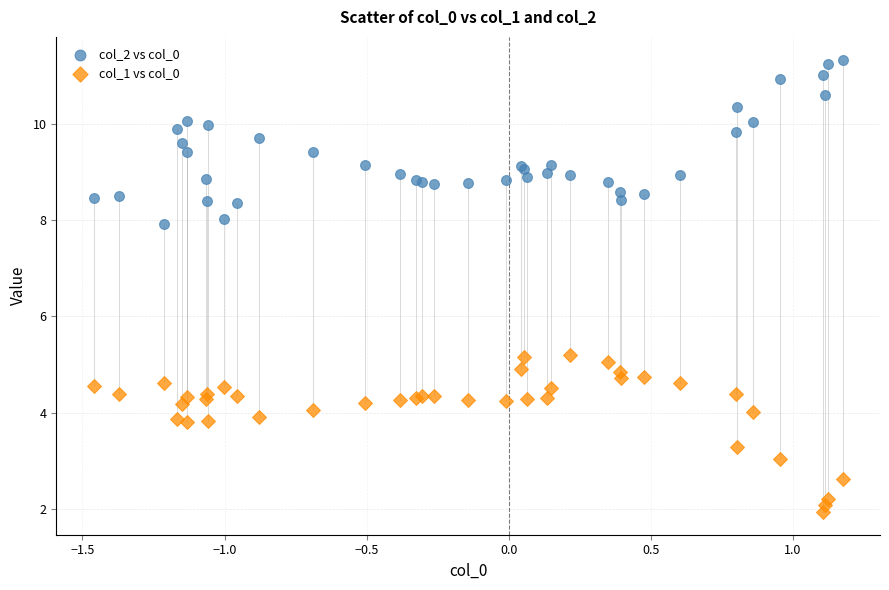

Which series contains the lowest Y value?

col_1 vs col_0